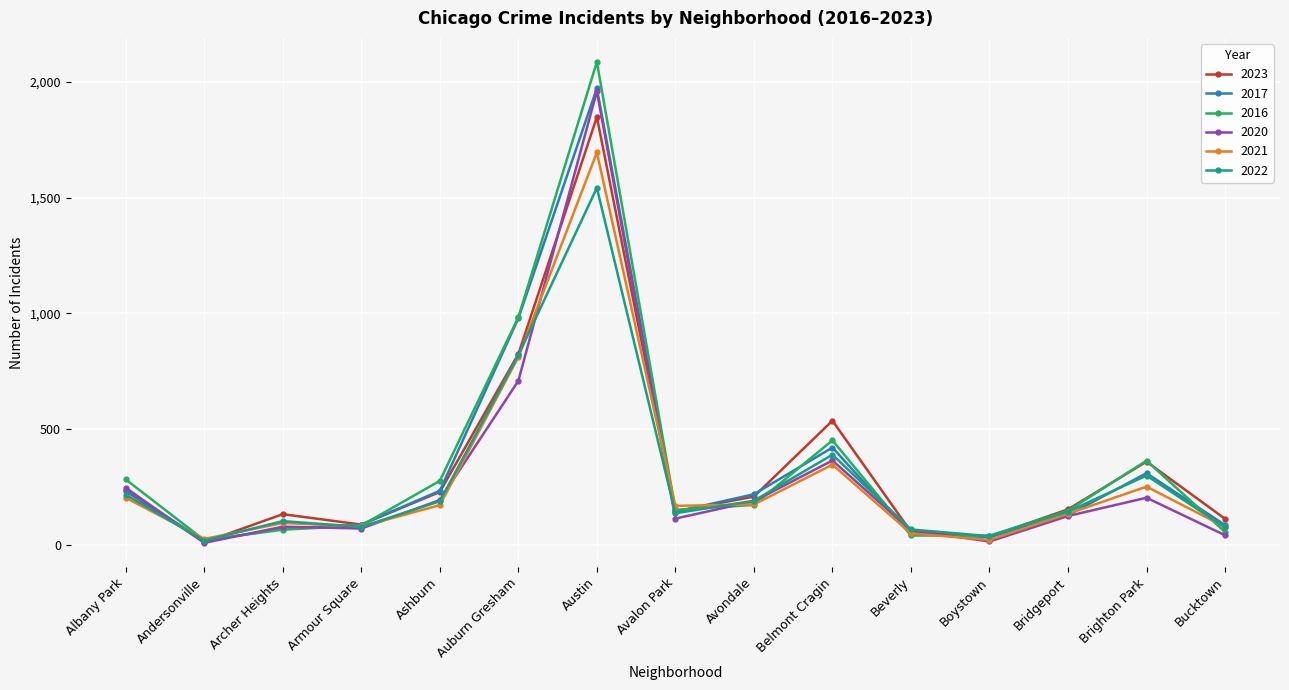

Which series has the widest spread of values?

2016